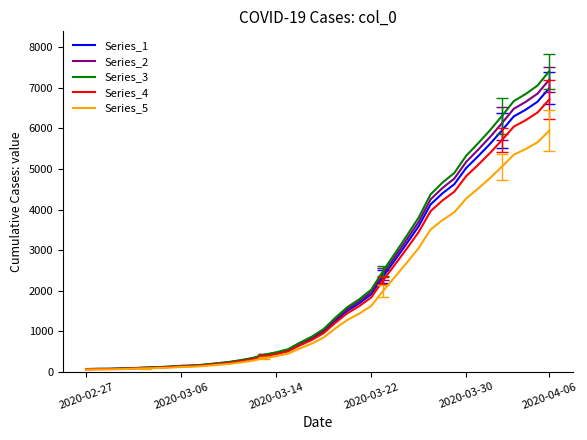

Which series has the widest spread of values?

Series_3